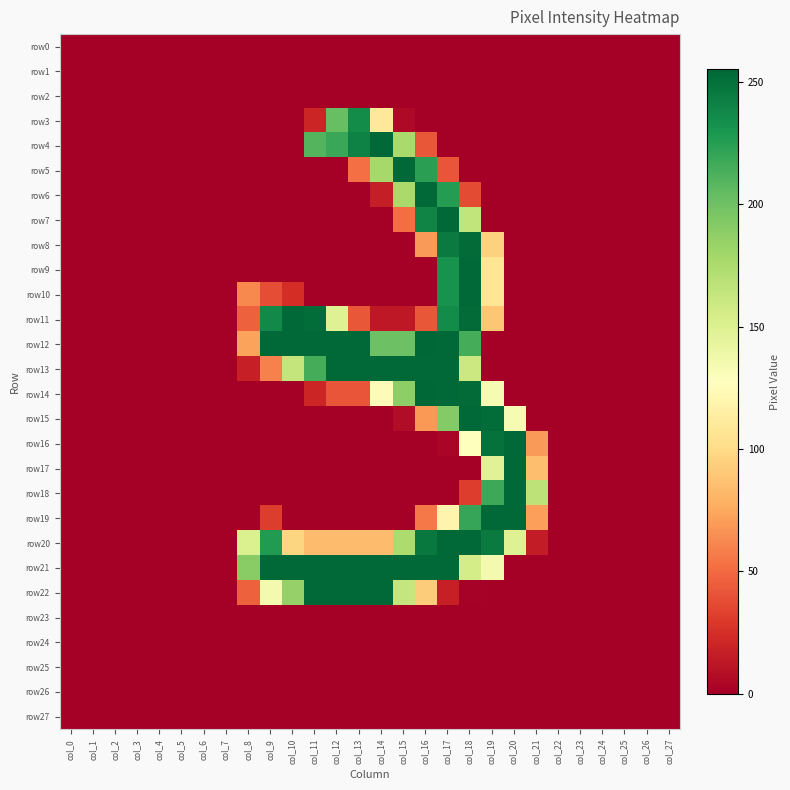

Count the number of data series in this chart.

28